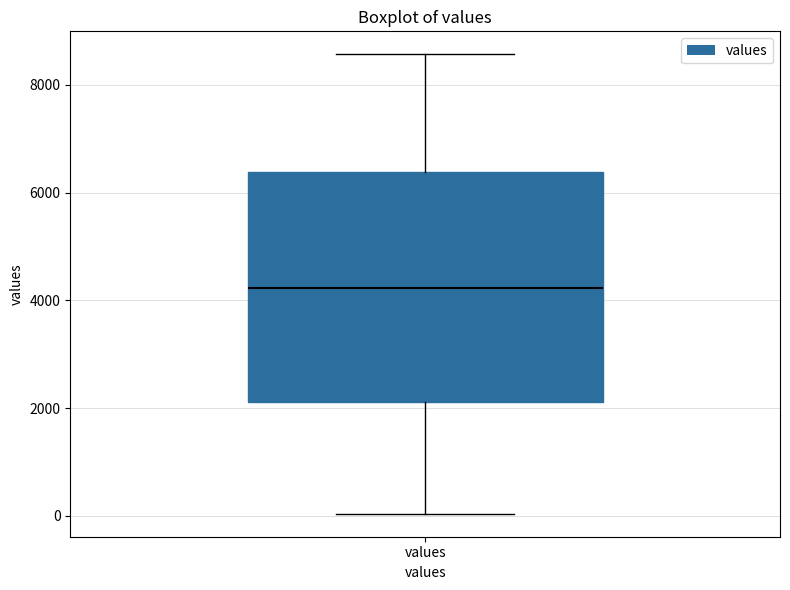

Transcribe this box plot: give where the median line is, the range the box spans, and where the two whiskers end, as read against the y-axis. The values are not printed on the chart, so give them approximately, as read against the axis.

median 4200, box 2200 to 6400, whiskers 0 to 8600